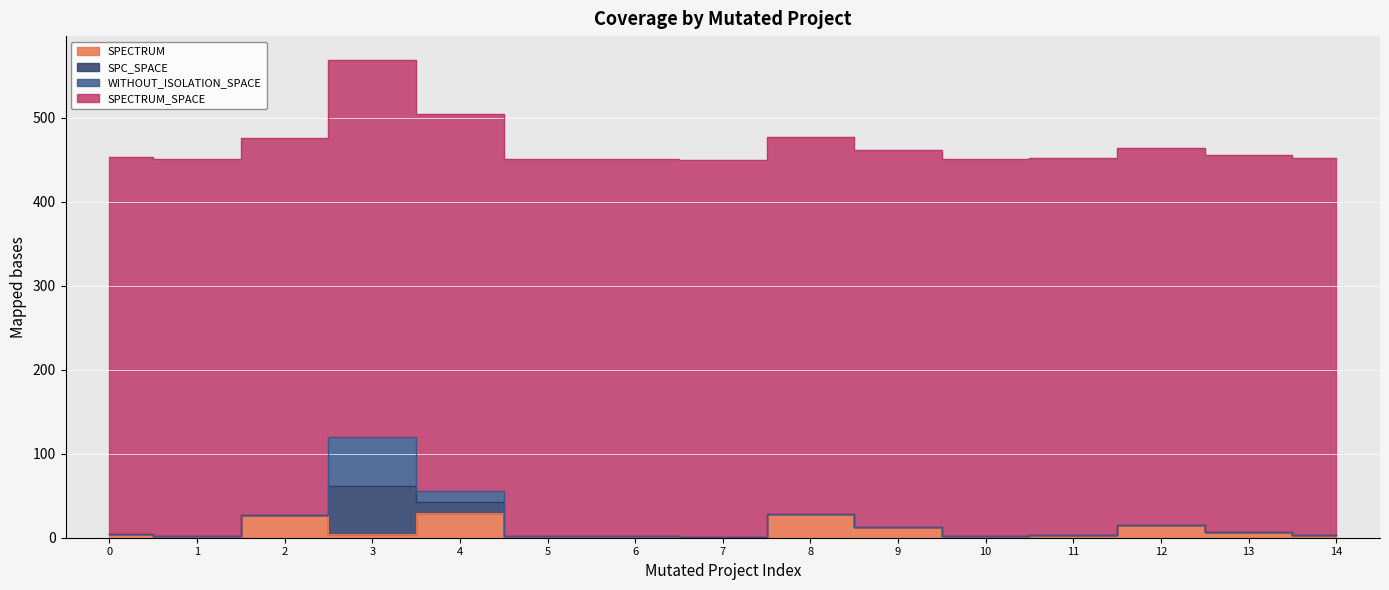

Rank the series by their maximum value, from lowest to highest.

SPECTRUM, SPC_SPACE, WITHOUT_ISOLATION_SPACE, SPECTRUM_SPACE